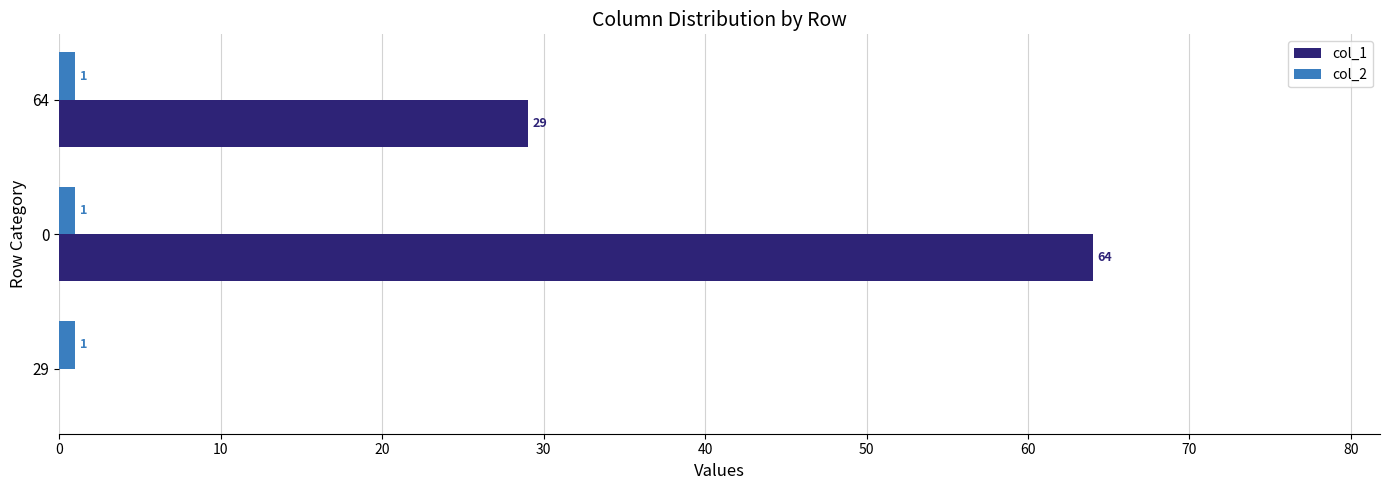

True or false: col_1 has a value of 29 at 64.

True